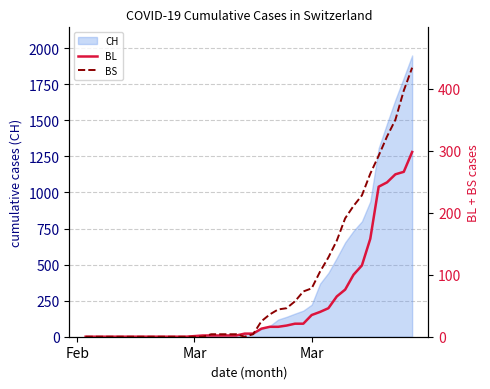

Is the value of BS at 31 greater than the value of BL at 36?

No